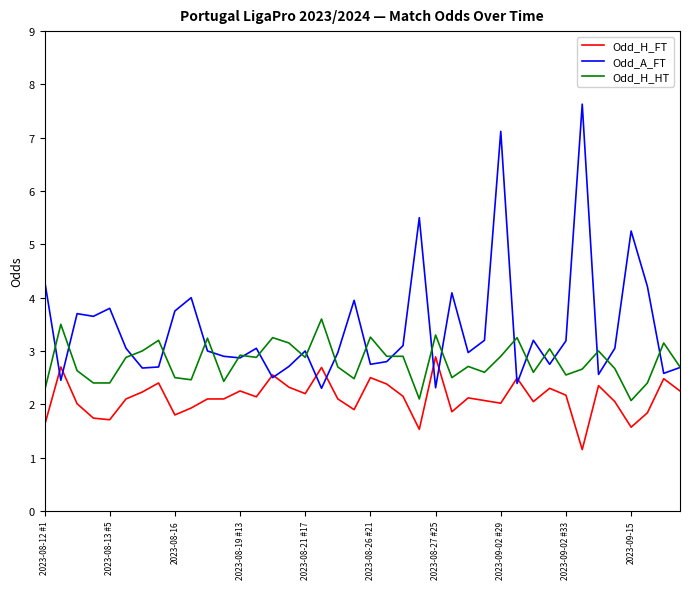

What is the maximum value shown in the chart?

7.6